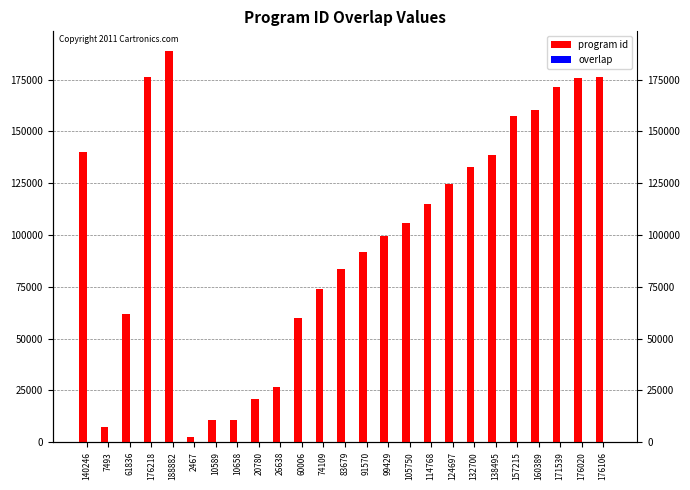

Which series changed the most between 124697 and 138495?

program id